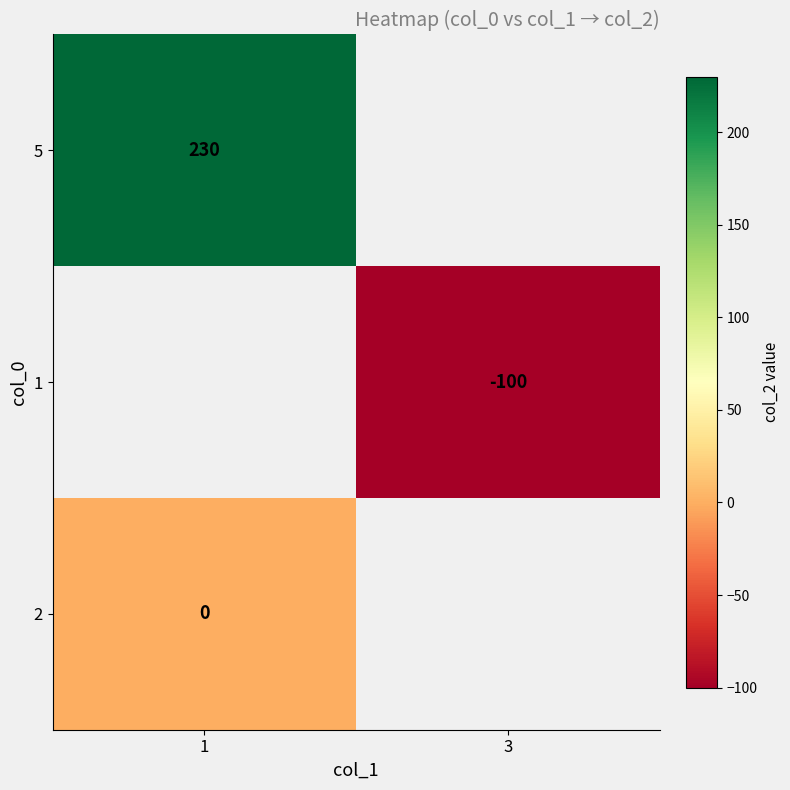

The 5 series shows 230 at 1. True or false?

True